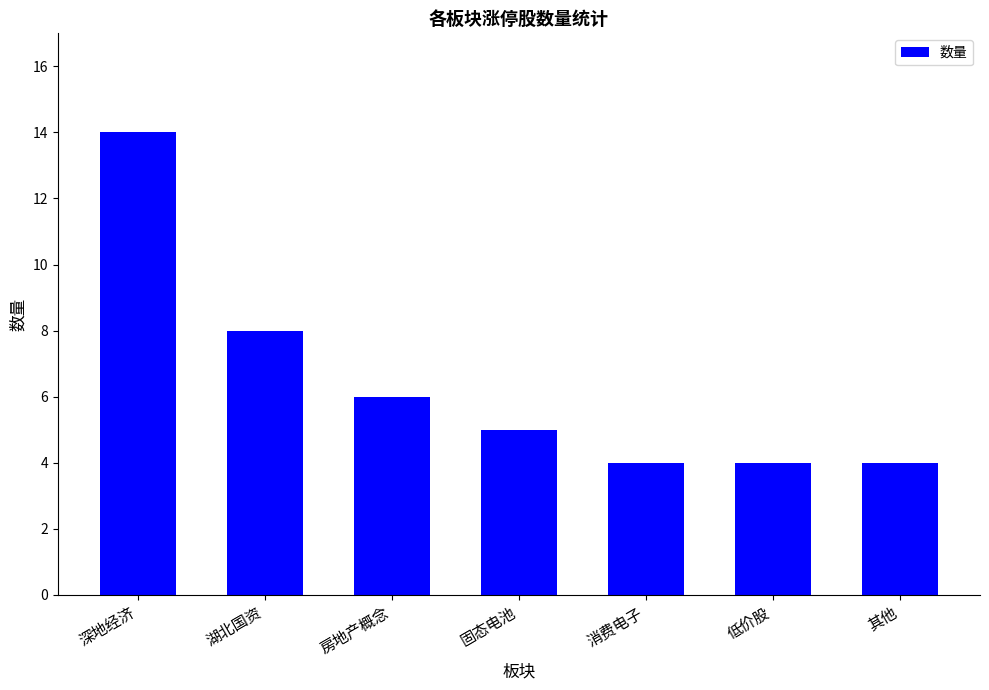

What is the difference between the maximum and minimum values?

10